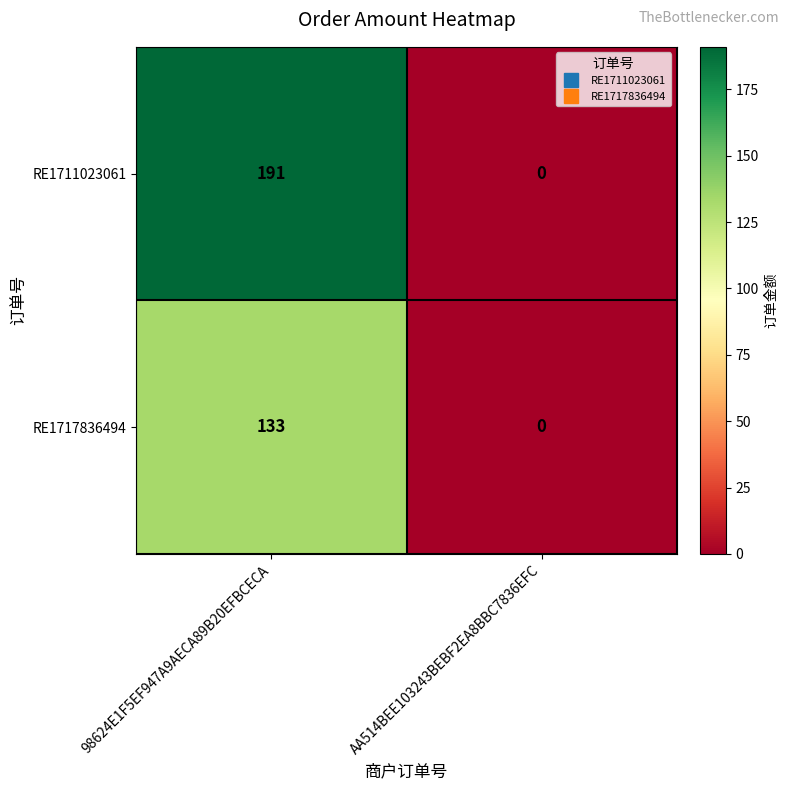

What is the total value across all series at 98624E1F5EF947A9AECA89B20EFBCECA?

324